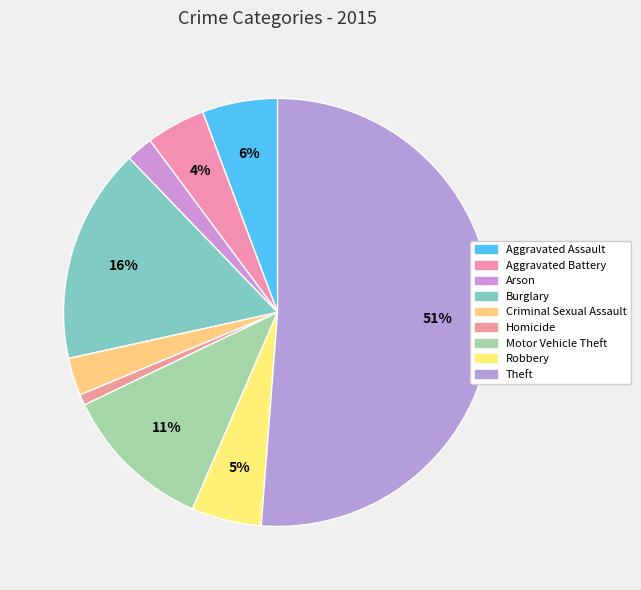

What is the majority slice?

Theft